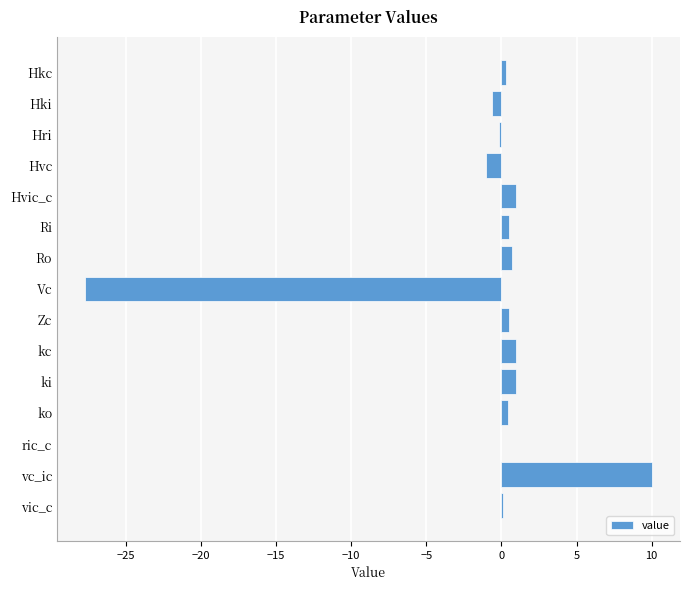

What is the greatest value displayed?

10.0